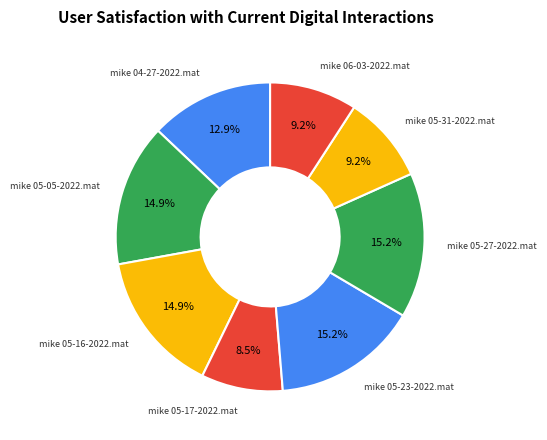

Count the number of slices in the pie.

8